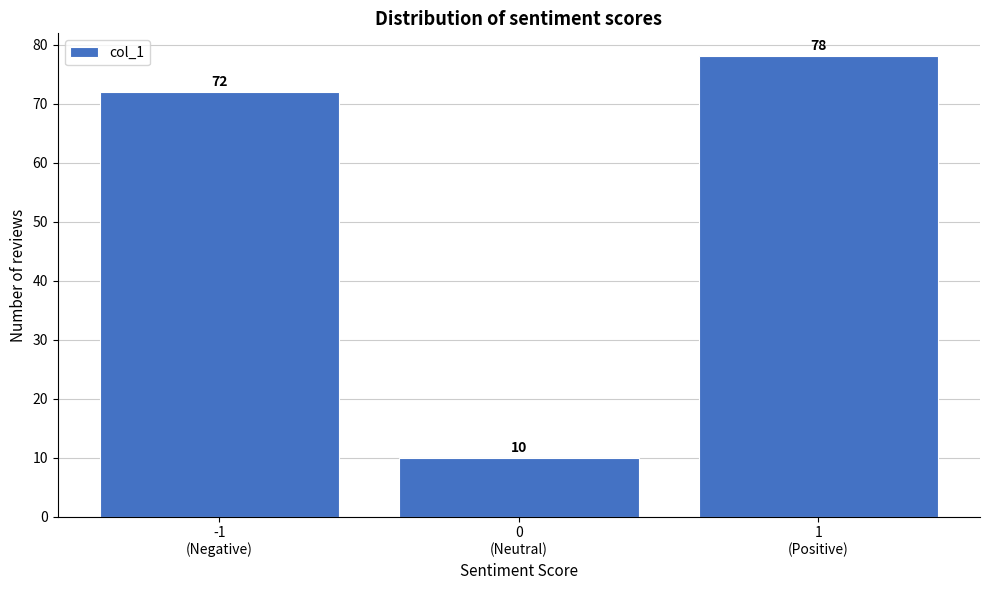

Reading left to right, transcribe all the data shown in this chart.

72	10	78